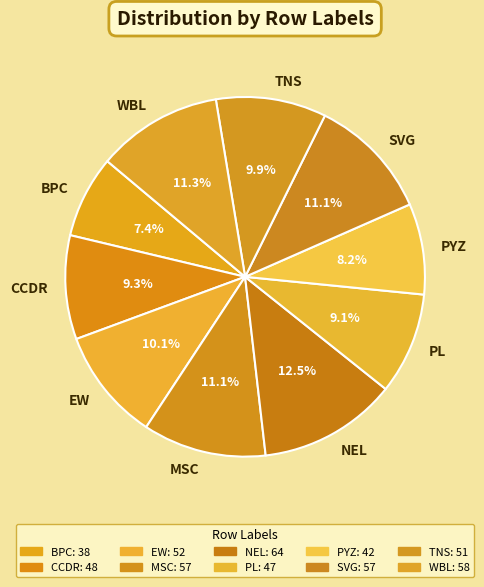

To the nearest percent, what is the average slice percentage?

10%